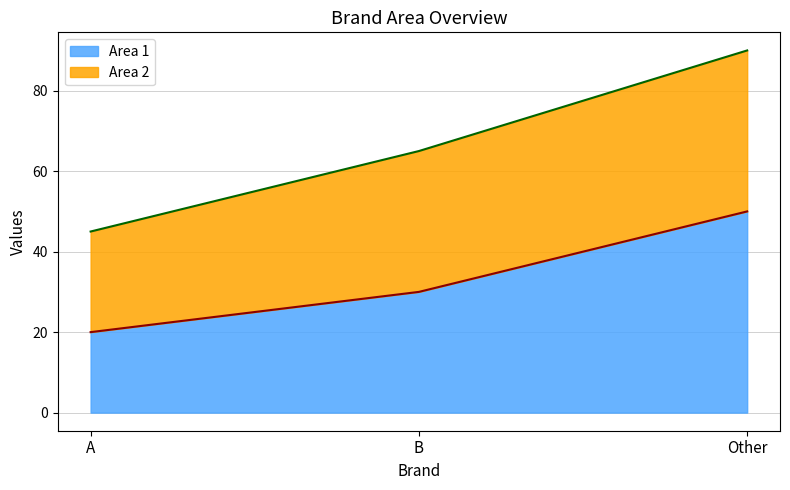

At which label does the data first exceed 30?

Other